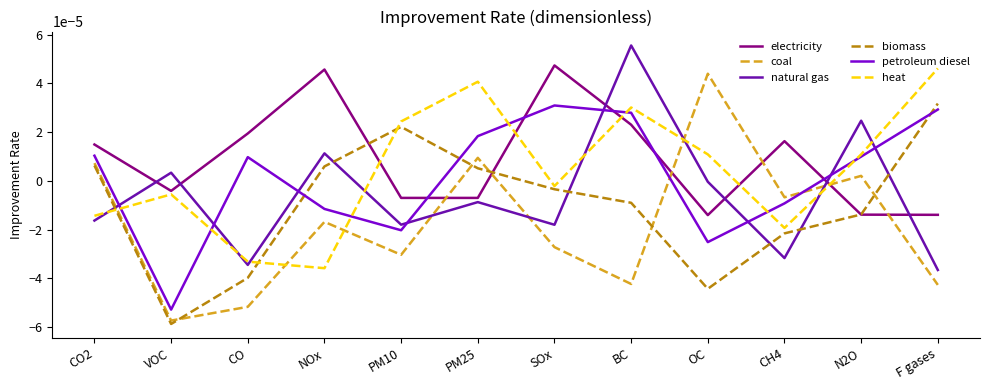

Between which two adjacent categories do heat and electricity first intersect?

NOx and PM10